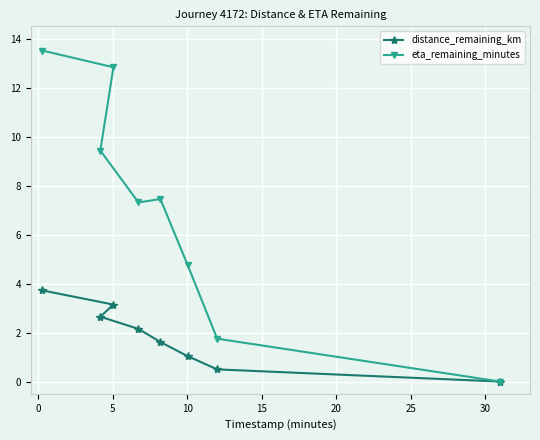

Rank the series by their maximum value, from lowest to highest.

distance_remaining_km, eta_remaining_minutes